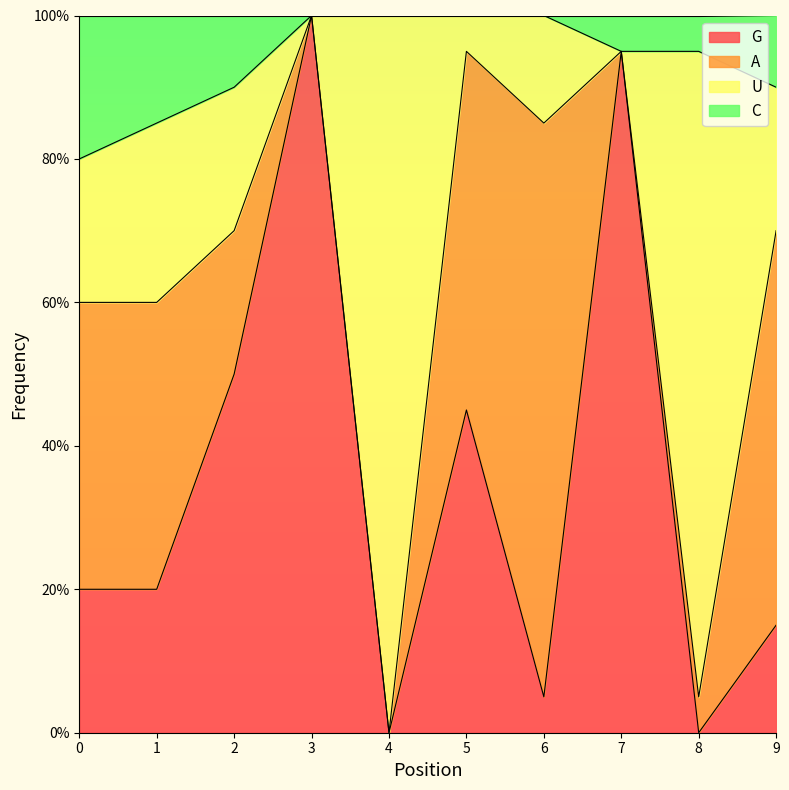

How many categories are shown in the chart?

10